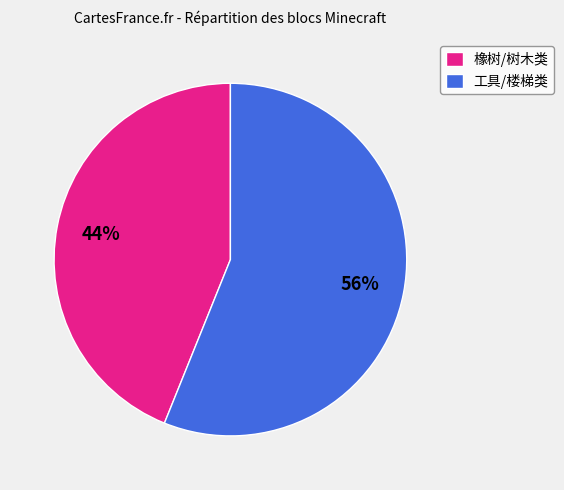

To the nearest percent, what percentage of the pie is 工具/楼梯类?

56%